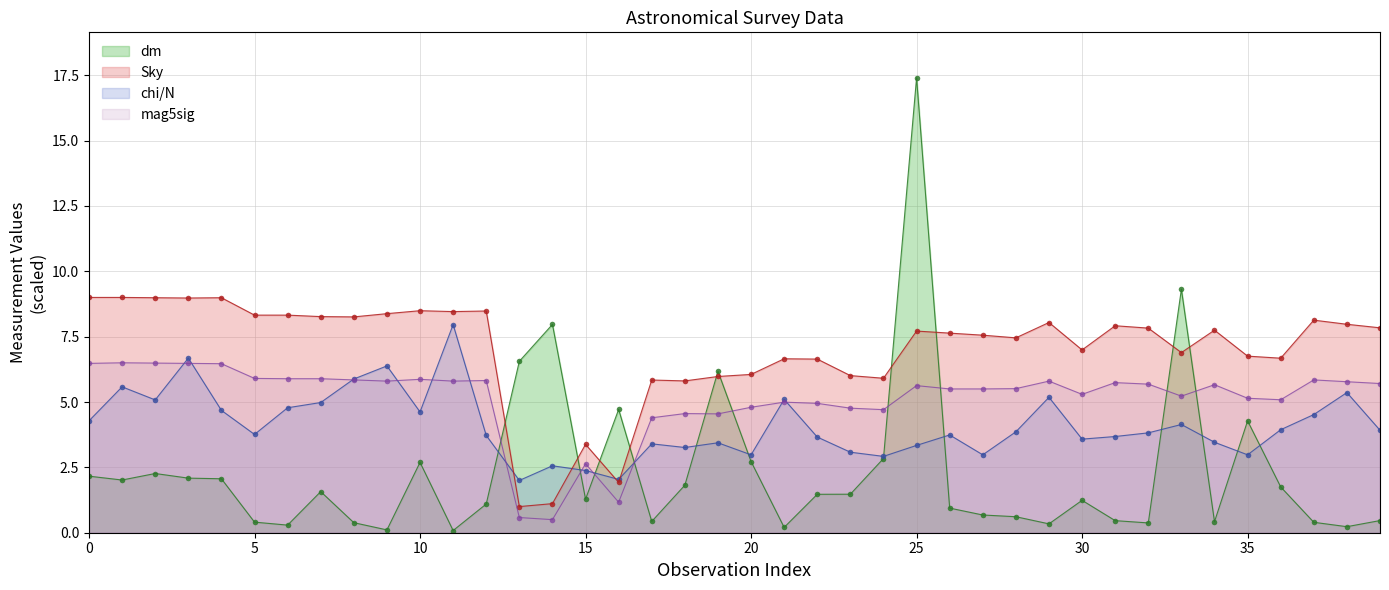

What are all the series names shown in the legend?

dm, Sky, chi/N, mag5sig